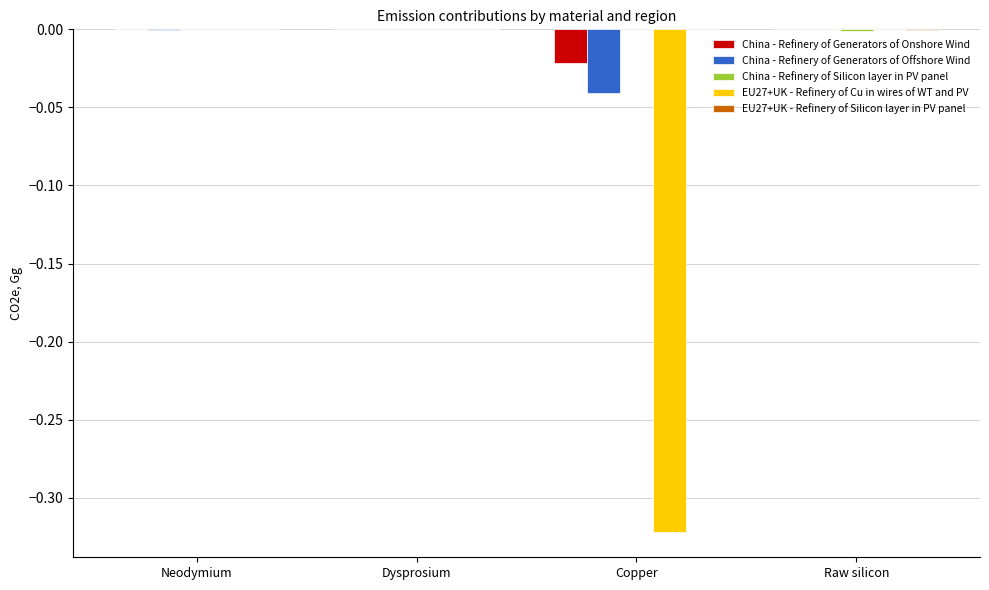

Is it true that China - Refinery of Generators of Onshore Wind equals -0.0 at Copper?

True